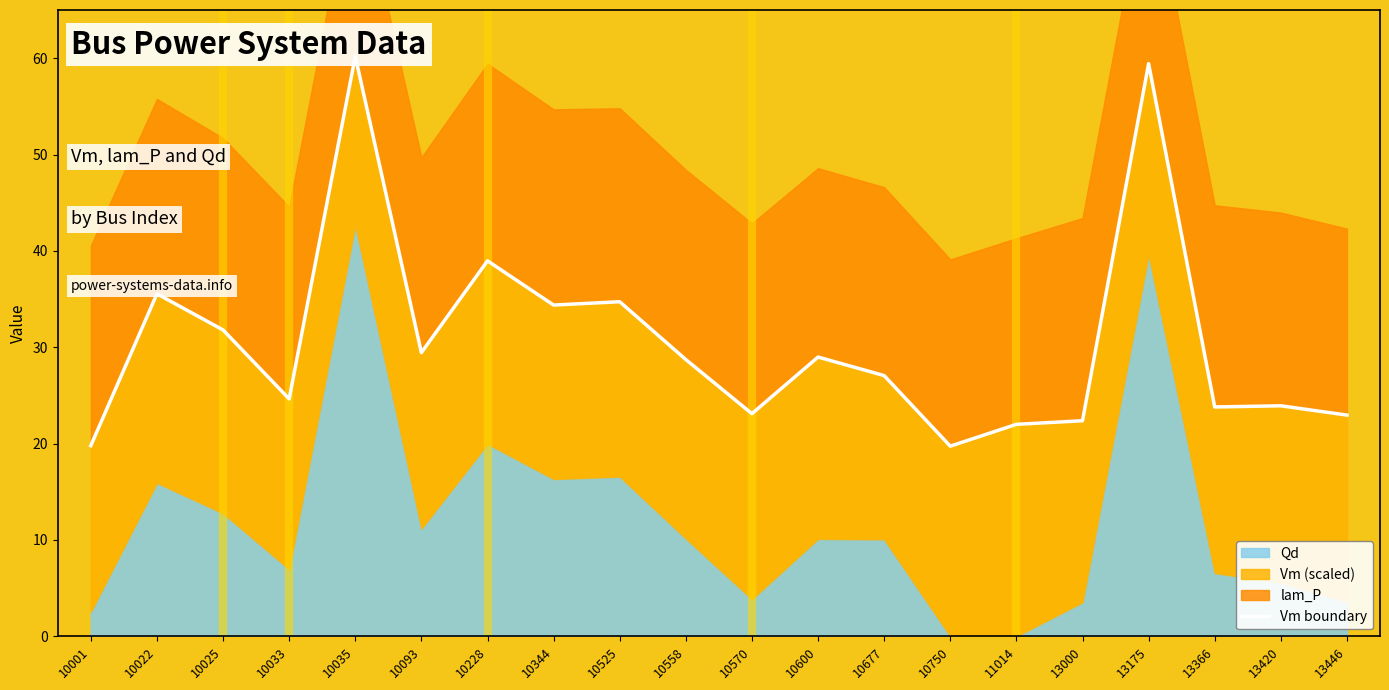

Which label corresponds to the smallest value in the chart?

10750